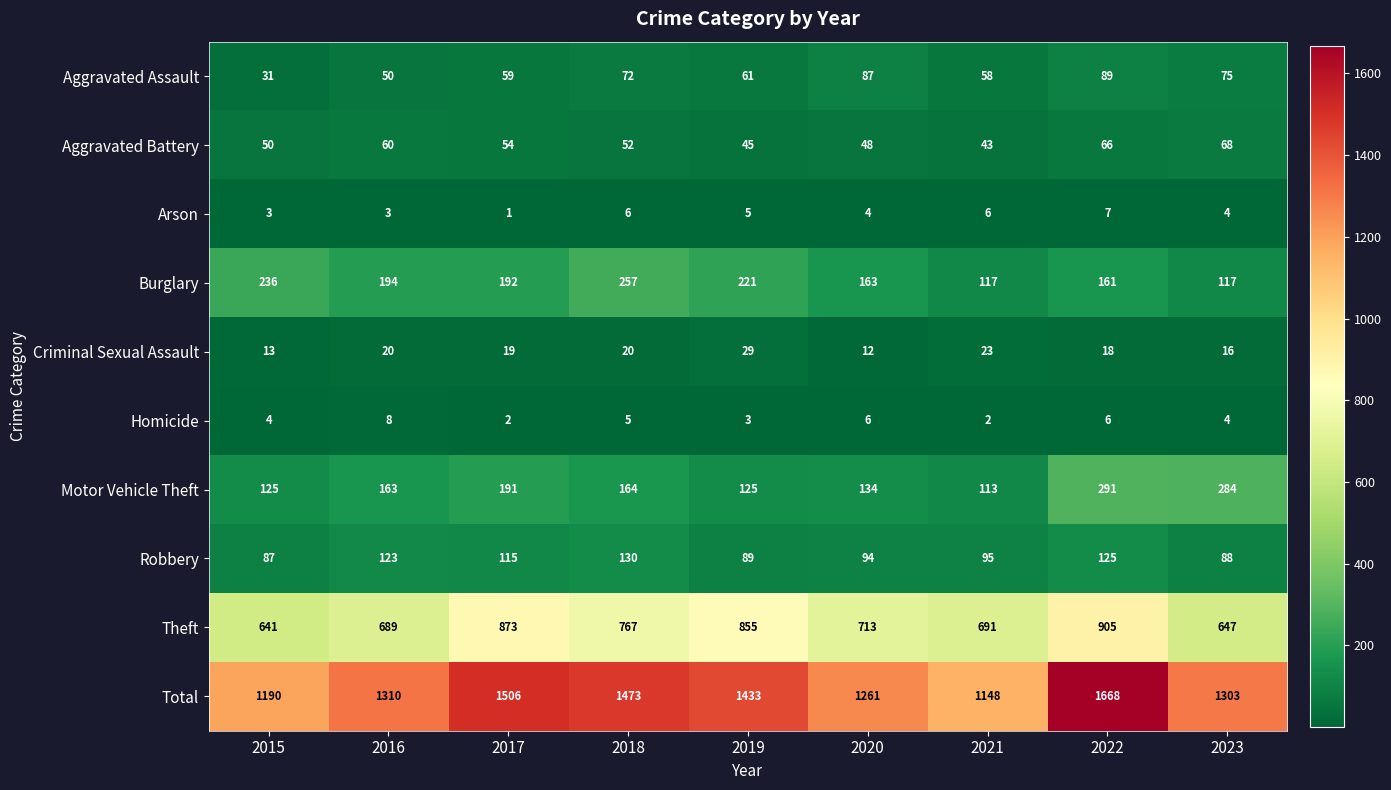

List the series in order of their peak value, lowest first.

Arson, Homicide, Criminal Sexual Assault, Aggravated Battery, Aggravated Assault, Robbery, Burglary, Motor Vehicle Theft, Theft, Total